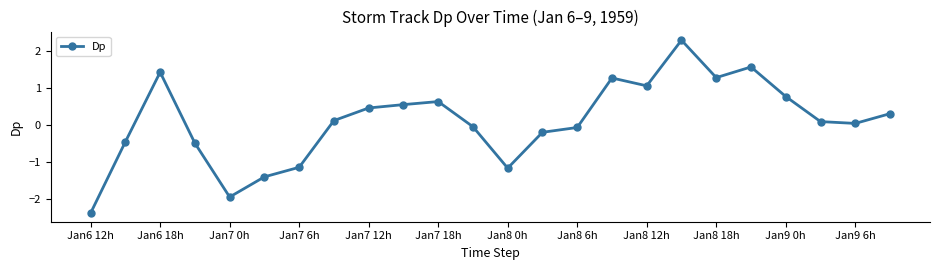

True or false: there are more than 0 points higher than both neighbors.

True